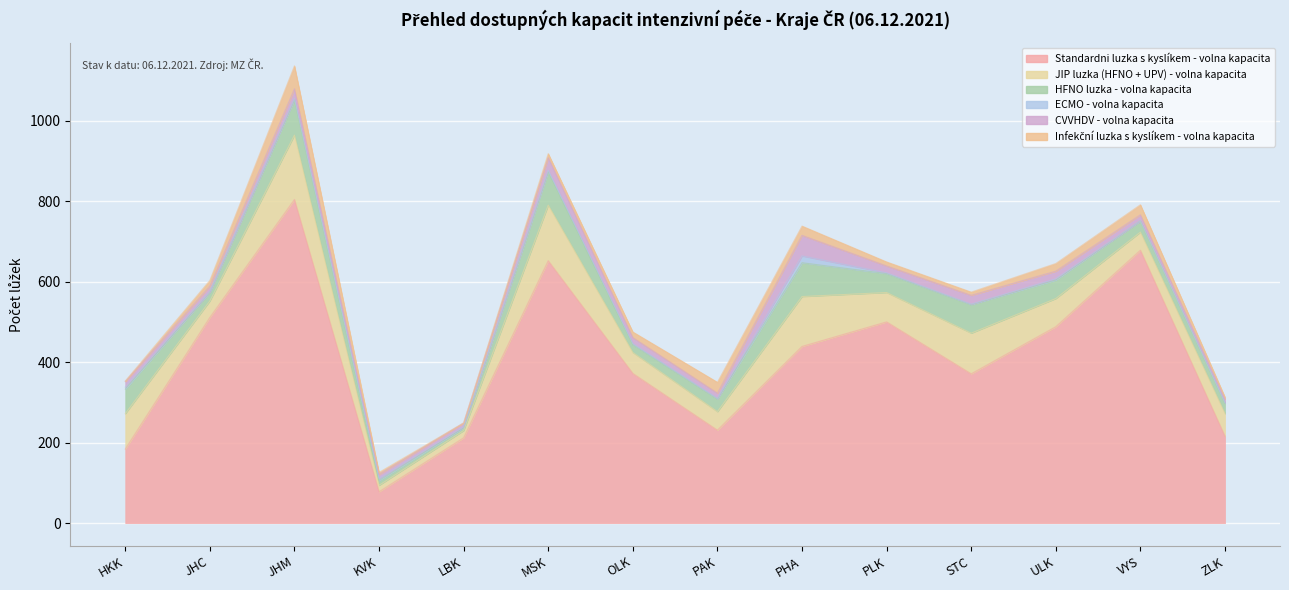

What is the difference between the maximum and minimum values in the JIP luzka (HFNO + UPV) - volna kapacita series?

144